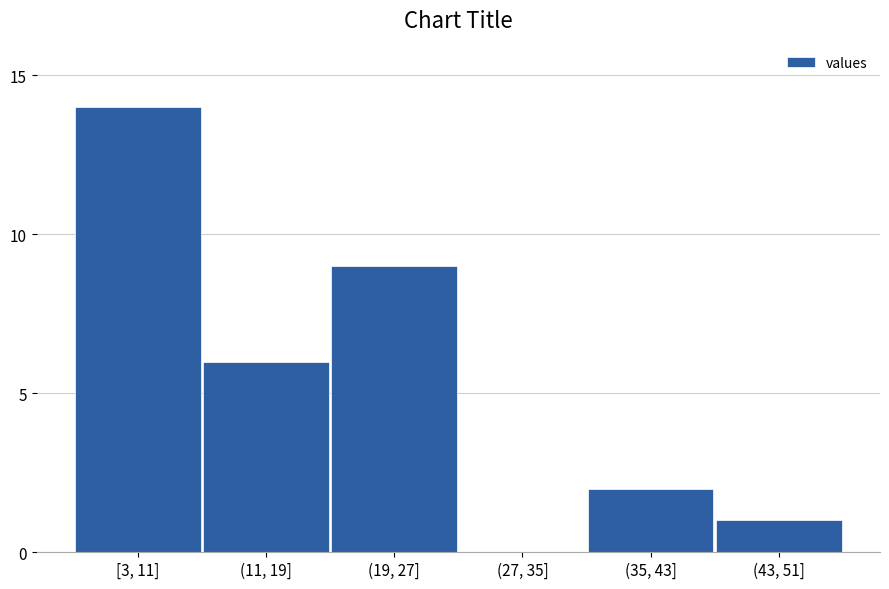

Reading right to left, transcribe all the data shown in this chart.

(43, 51]=1	(35, 43]=2	(27, 35]=0	(19, 27]=9	(11, 19]=6	[3, 11]=14